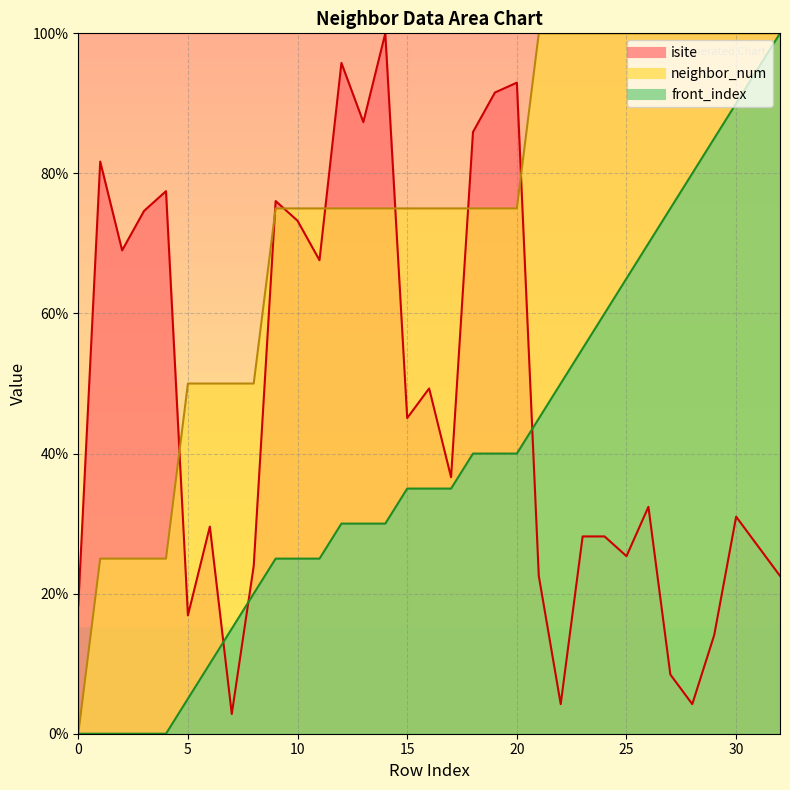

How many lines are shown in the chart?

3